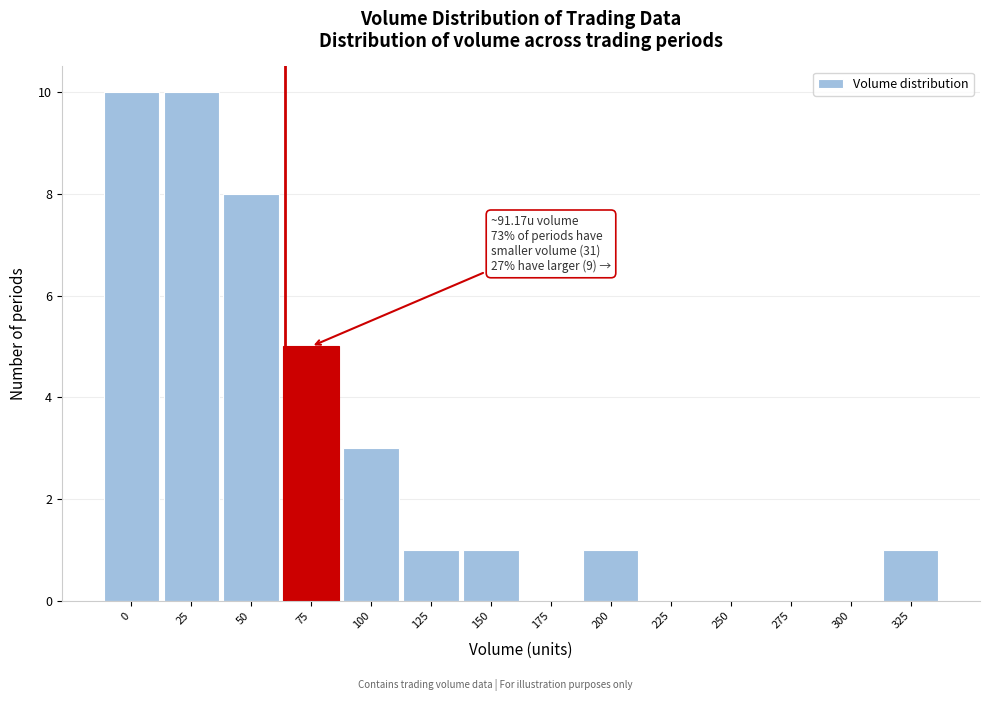

Reading right to left, extract all data points from this chart.

325=1	300=0	275=0	250=0	225=0	200=1	175=0	150=1	125=1	100=3	75=5	50=8	25=10	0=10